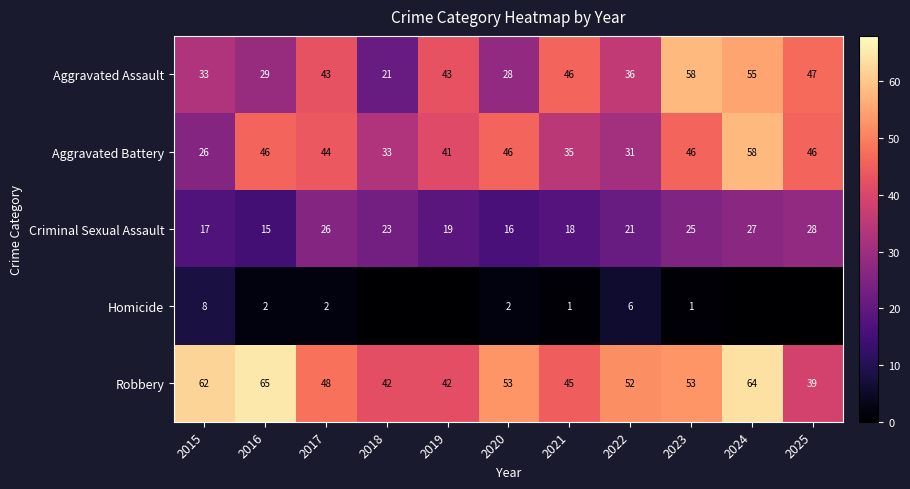

What is the spread (max minus min) of values at 2017?

46